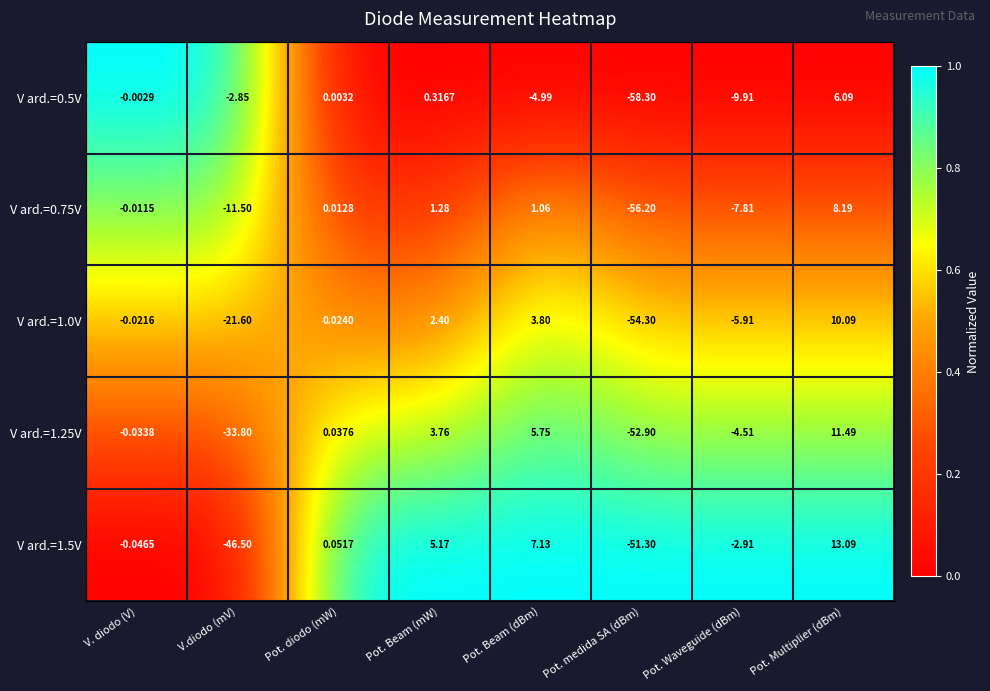

Which series has the largest total across all categories?

V ard.=0.75V